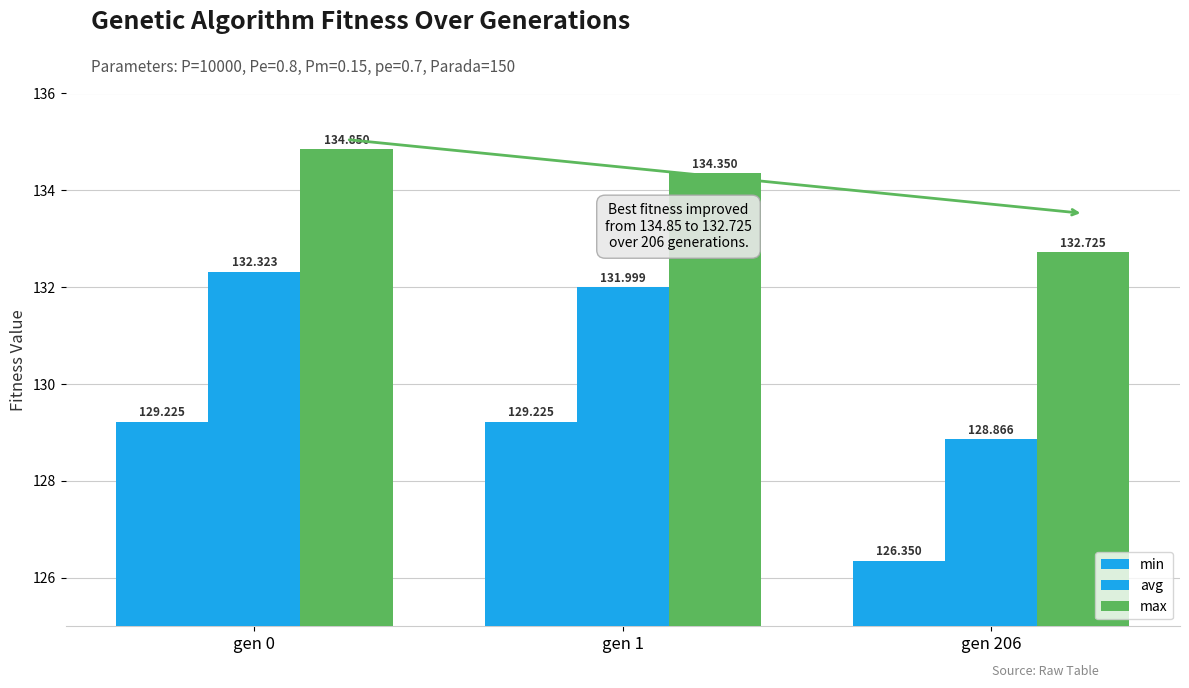

Is the value of max at gen 206 greater than the value of min at gen 1?

Yes